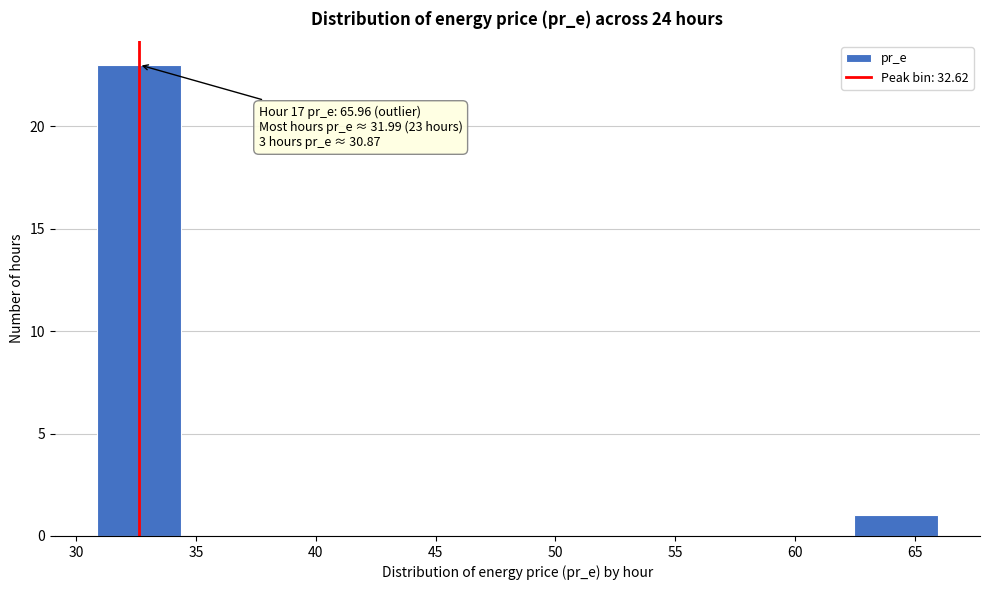

Which range on the x-axis has the tallest bar?

31.0 to 34.5